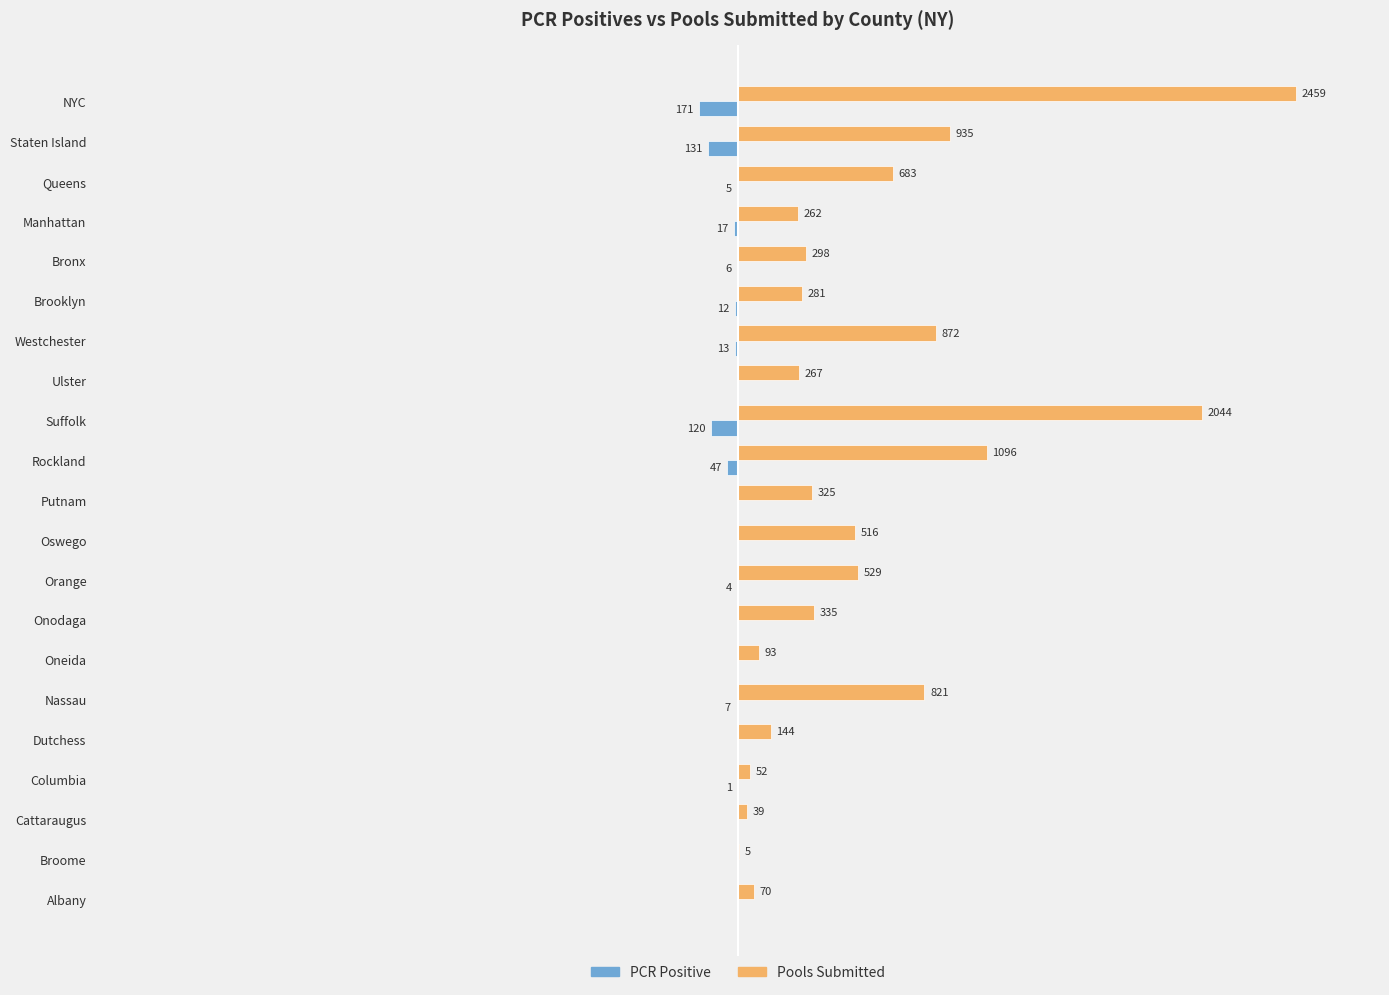

At which category is the sum across all series the highest?

NYC